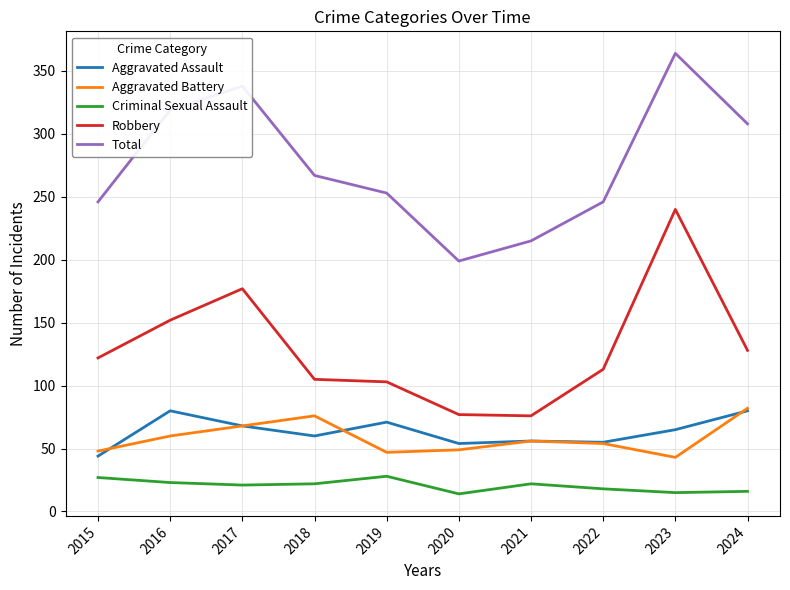

The Robbery series shows 66 at 2018. True or false?

False